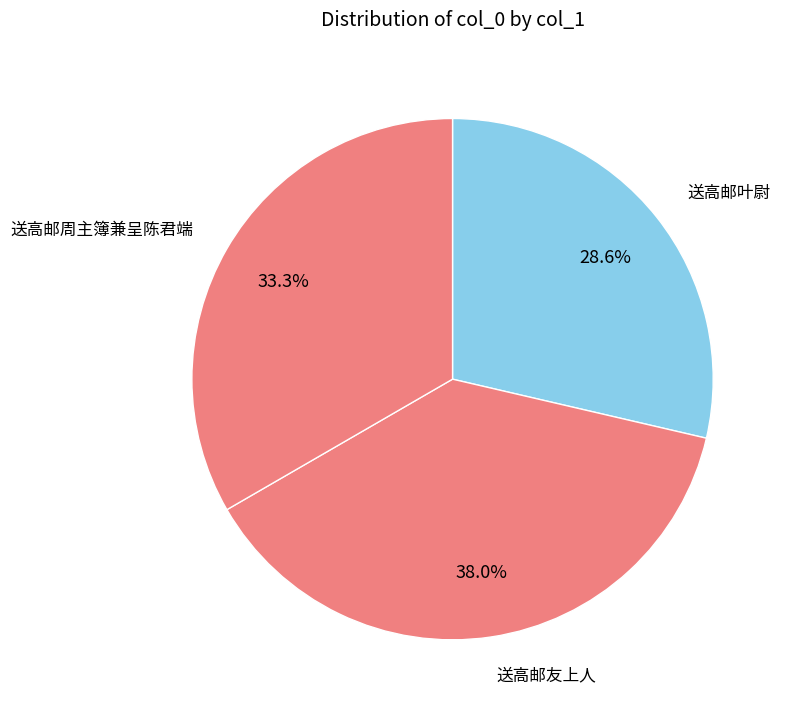

How many segments does this pie chart have?

3